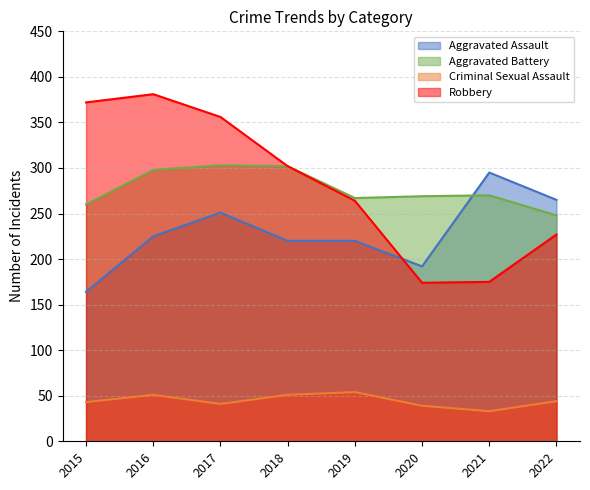

How many series are shown in this chart?

4